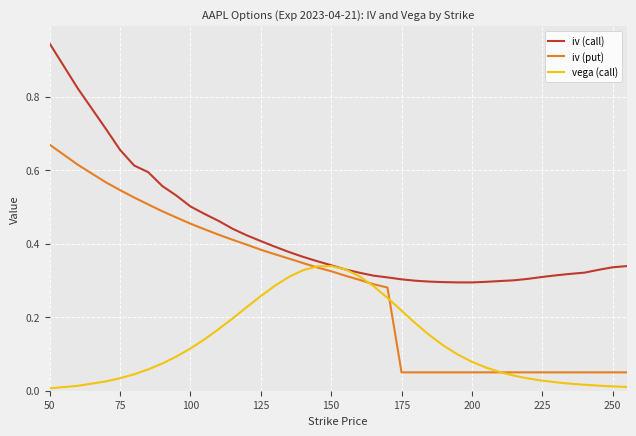

Which series has the largest total across all categories?

iv (call)